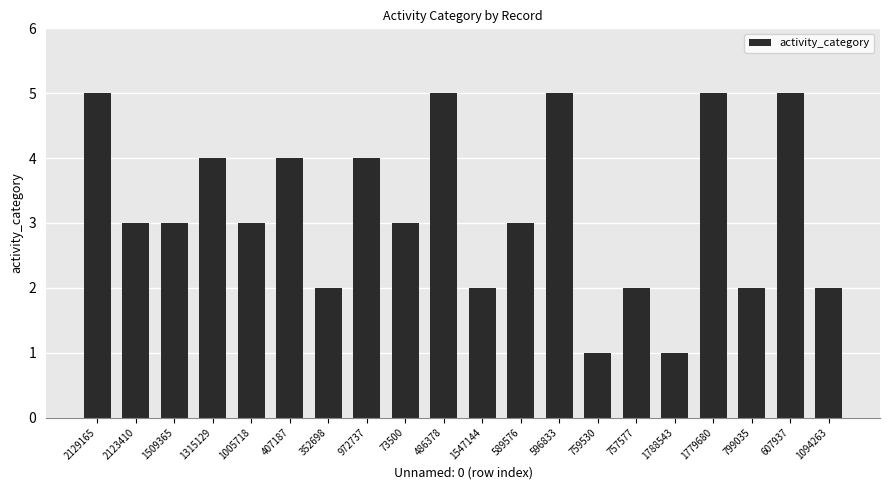

What is the greatest value displayed?

5